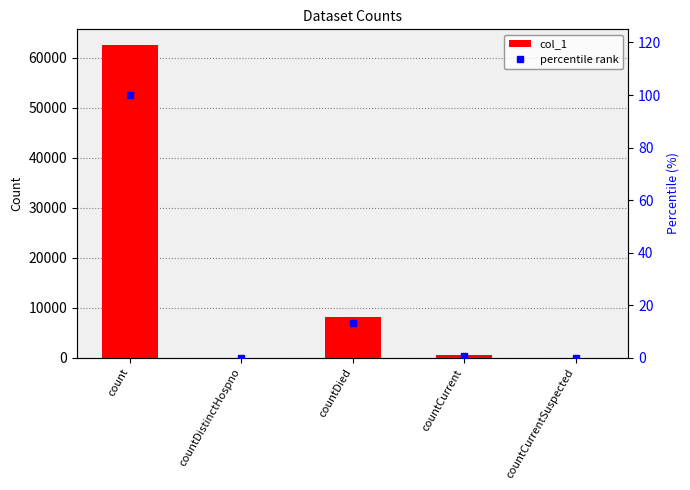

What is the difference between the col_1 values at countCurrent and countCurrentSuspected?

523.0